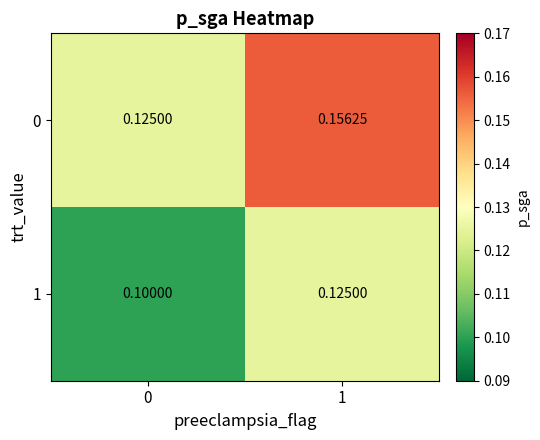

Is the value of 0 at 0 greater than the value of 1 at 0?

Yes